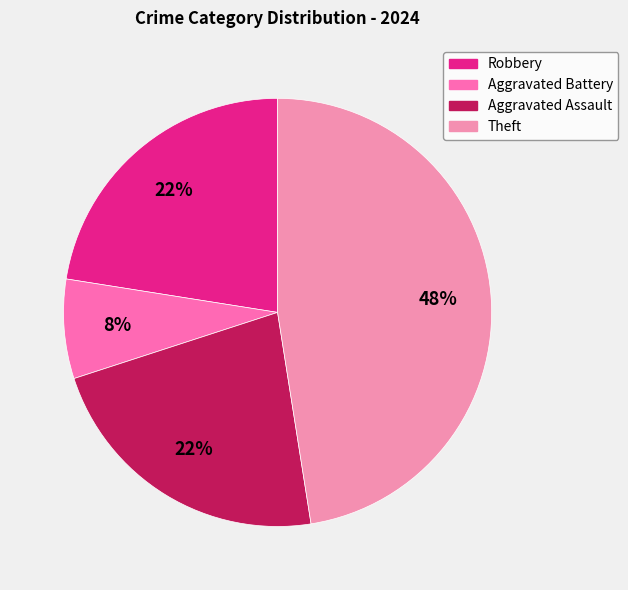

To the nearest percent, what percentage of the pie is Aggravated Battery?

8%